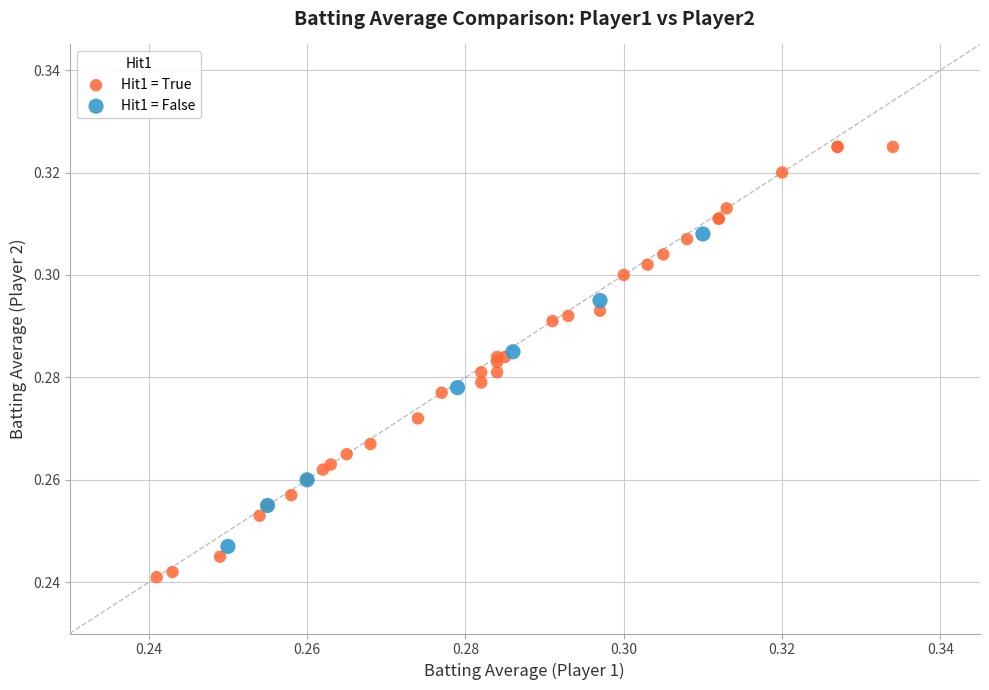

What are all the series names shown in the legend?

Hit1 = True, Hit1 = False